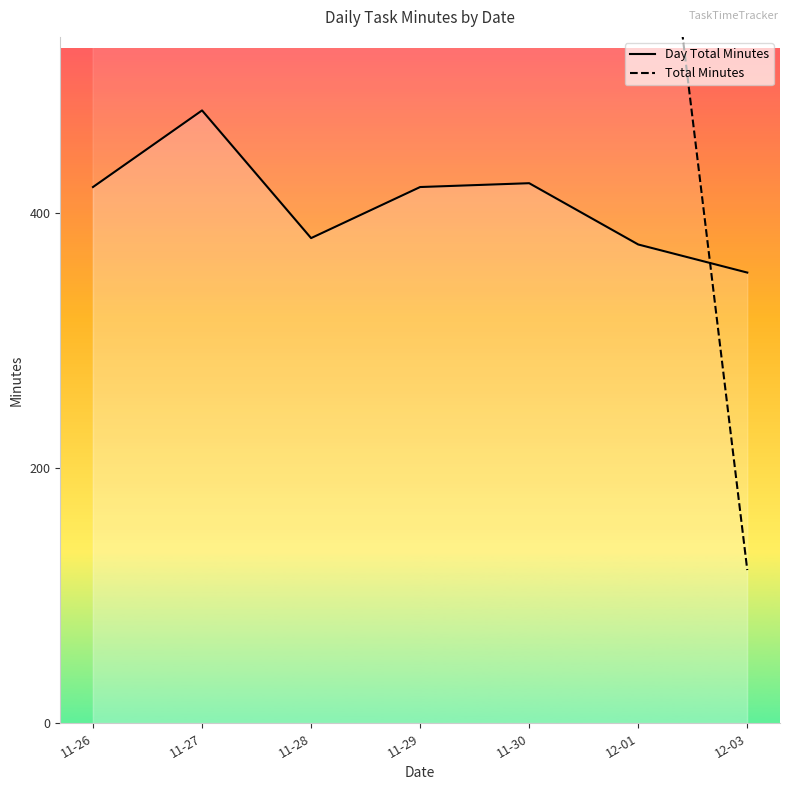

Does the chart have visible grid lines?

No